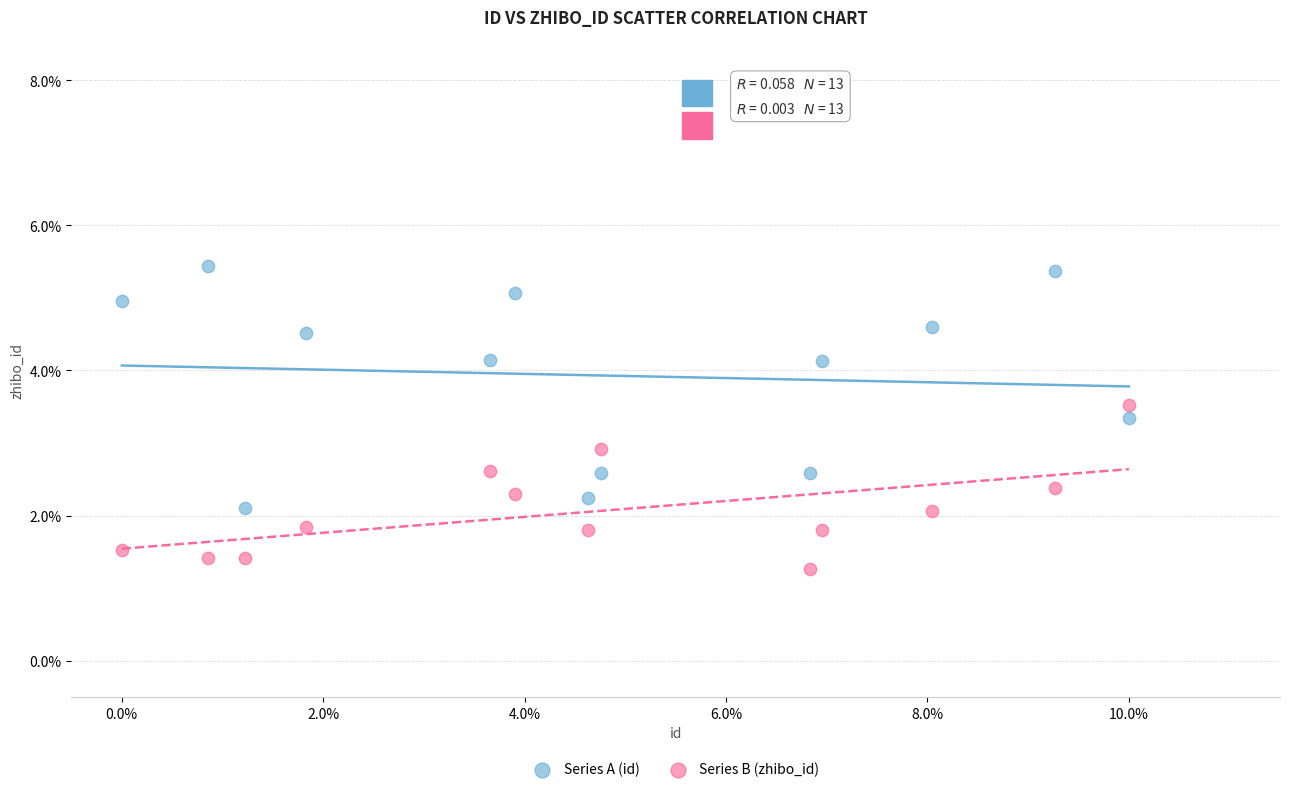

What are all the series names shown in the legend?

Series A (id), Series B (zhibo_id)